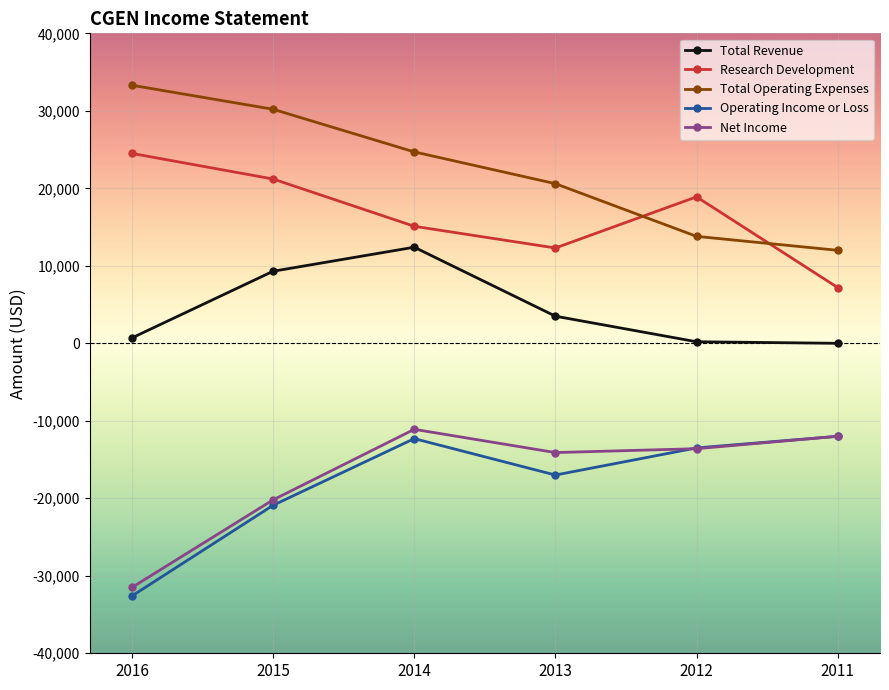

At which label does Net Income first exceed -13600?

2014